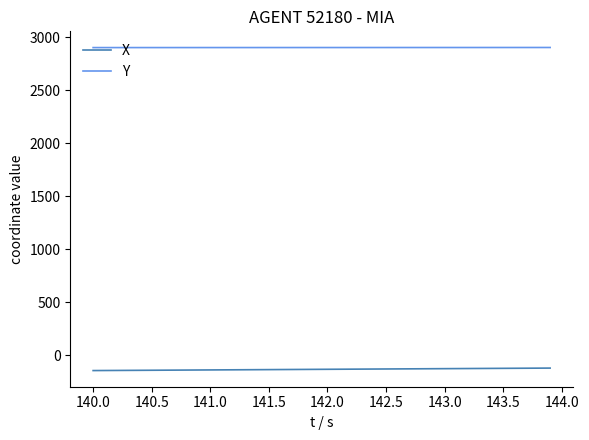

What is the minimum value for Y?

2904.3